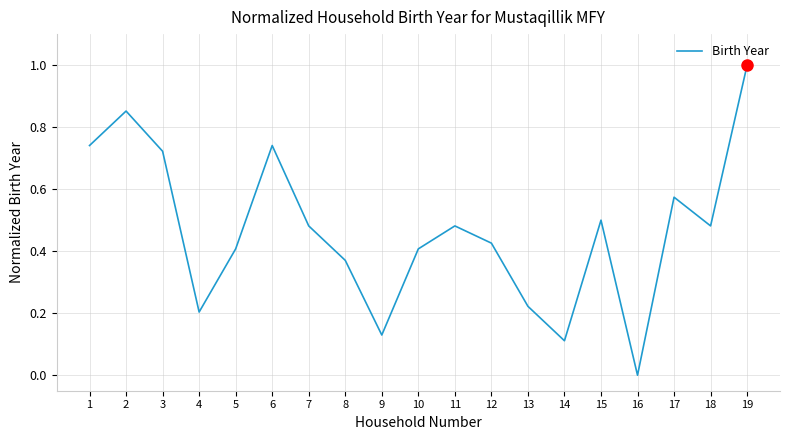

What is the greatest value displayed?

1.0